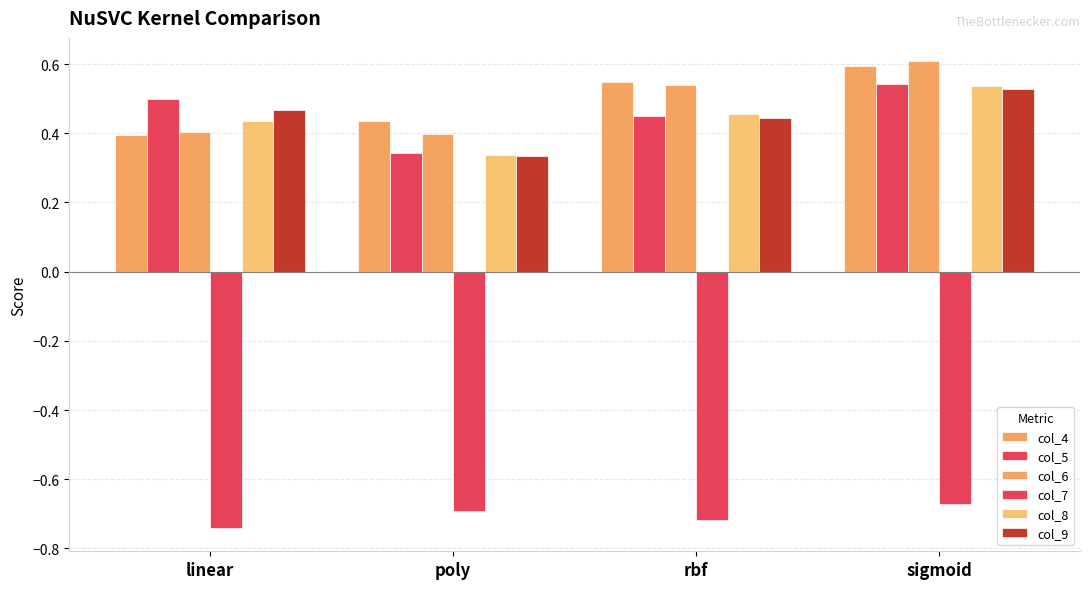

Count the number of categories in the chart.

4